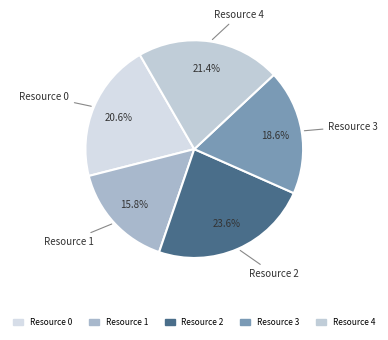

What percentage do Resource 0 and Resource 4 together represent?

42.0%